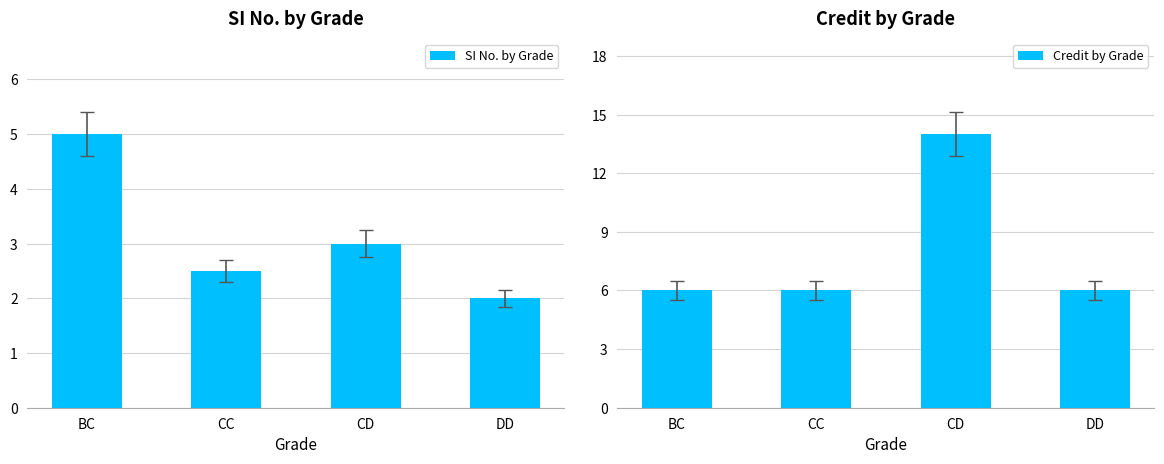

At which label does Credit by Grade reach its peak?

CD